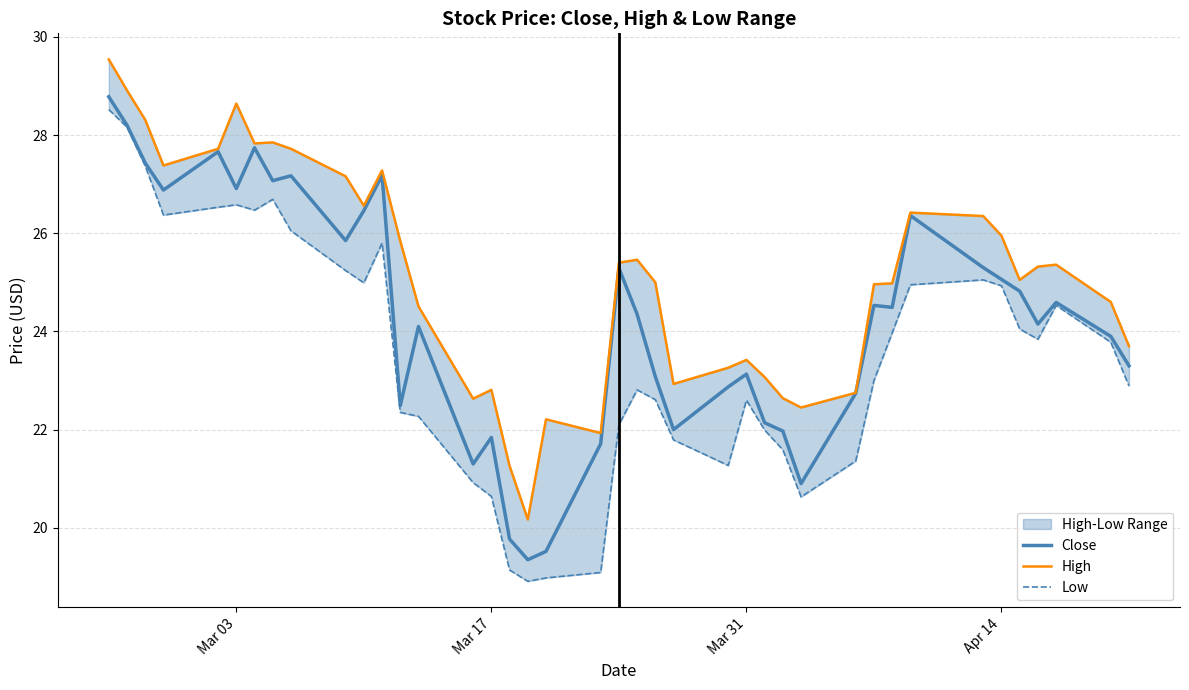

At which category does High reach its first local peak?

Mar 03